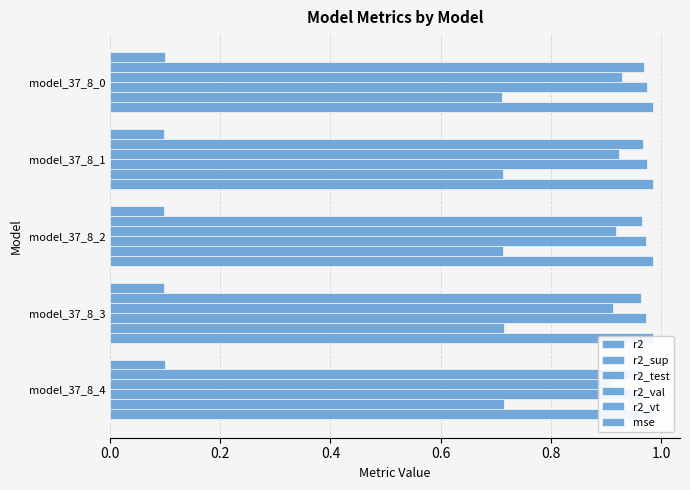

True or false: r2_vt has a value of 1.0 at model_37_8_0.

True